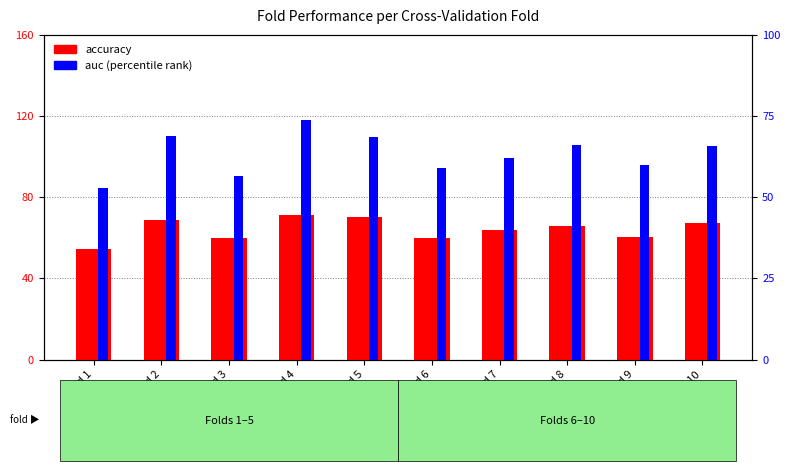

Rank the categories by auc (percentile) value from lowest to highest.

Fold 1, Fold 3, Fold 6, Fold 9, Fold 7, Fold 10, Fold 8, Fold 5, Fold 2, Fold 4